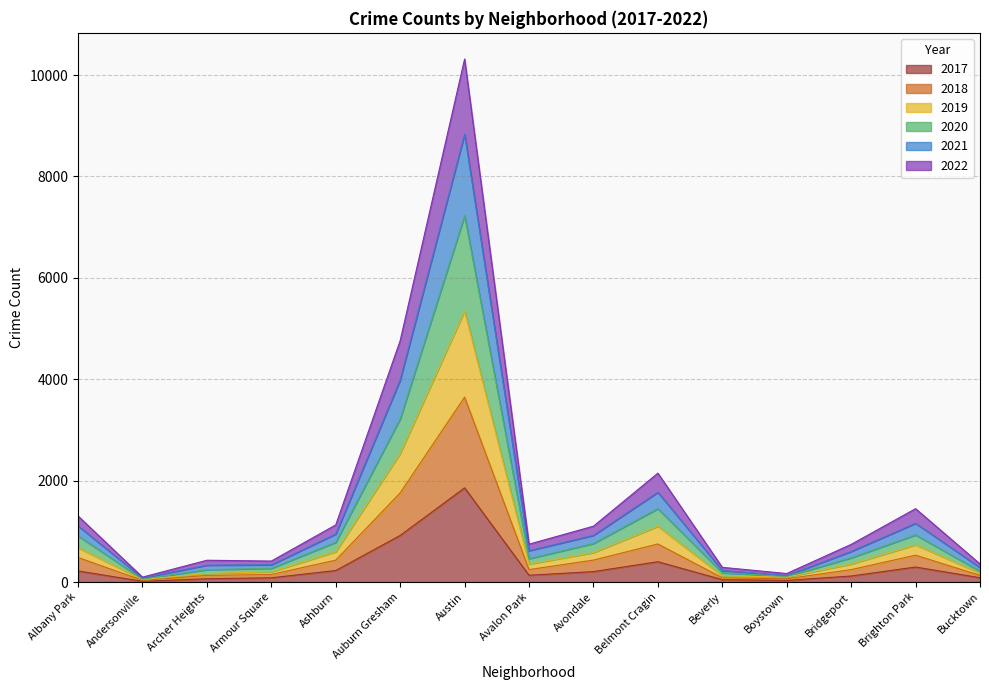

True or false: 2017 has more than 0 interior local peaks.

True